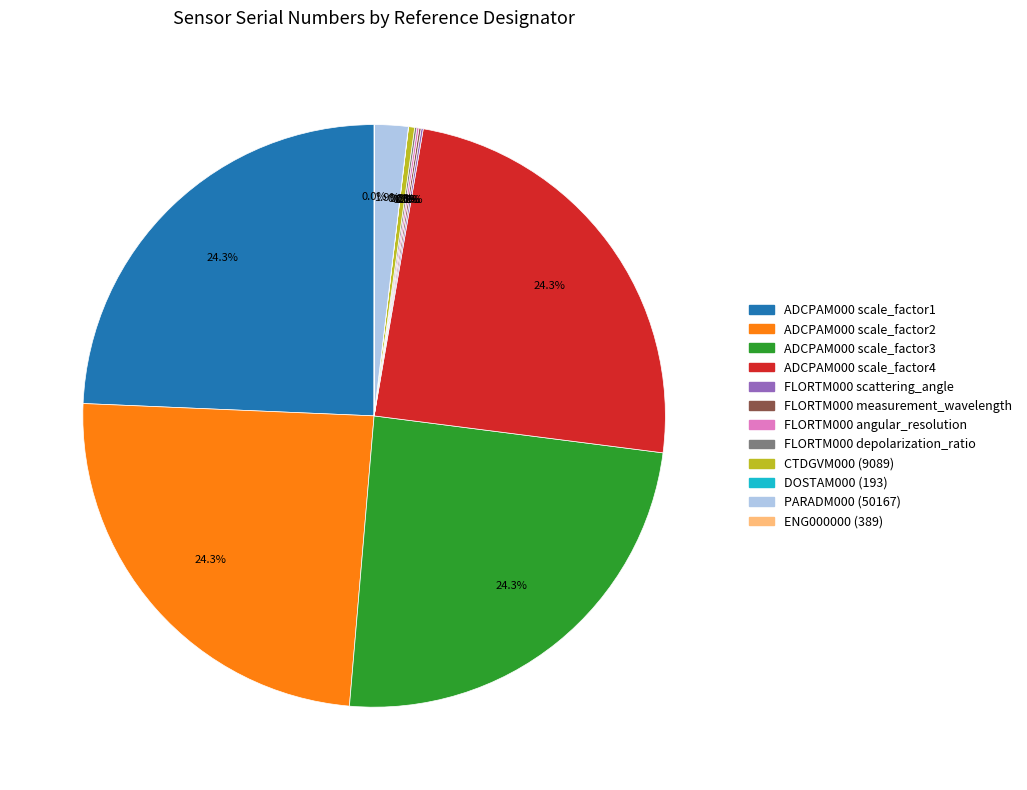

Is there a majority slice in this chart?

No